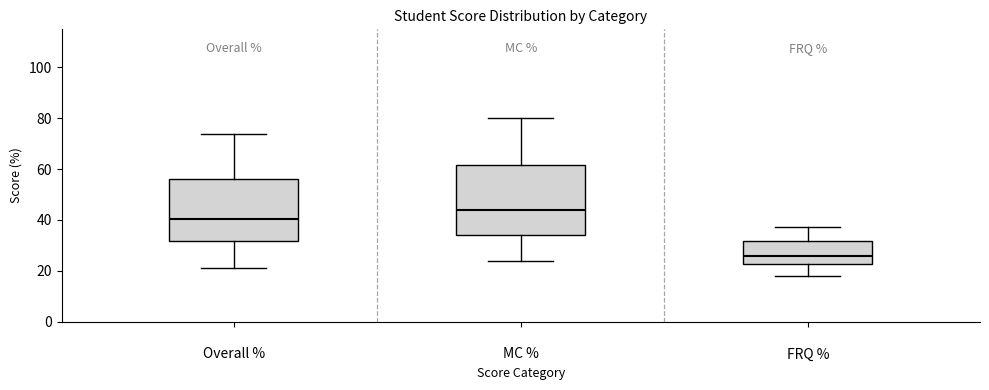

Reading left to right, transcribe this box plot: for each box, give where its median line is, the range the box spans, and where its two whiskers end, as read against the y-axis. The values are not printed on the chart, so give them approximately, as read against the axis.

Overall %: median 40, box 32 to 56, whiskers 22 to 74
MC %: median 44, box 34 to 62, whiskers 24 to 80
FRQ %: median 26, box 22 to 32, whiskers 18 to 38